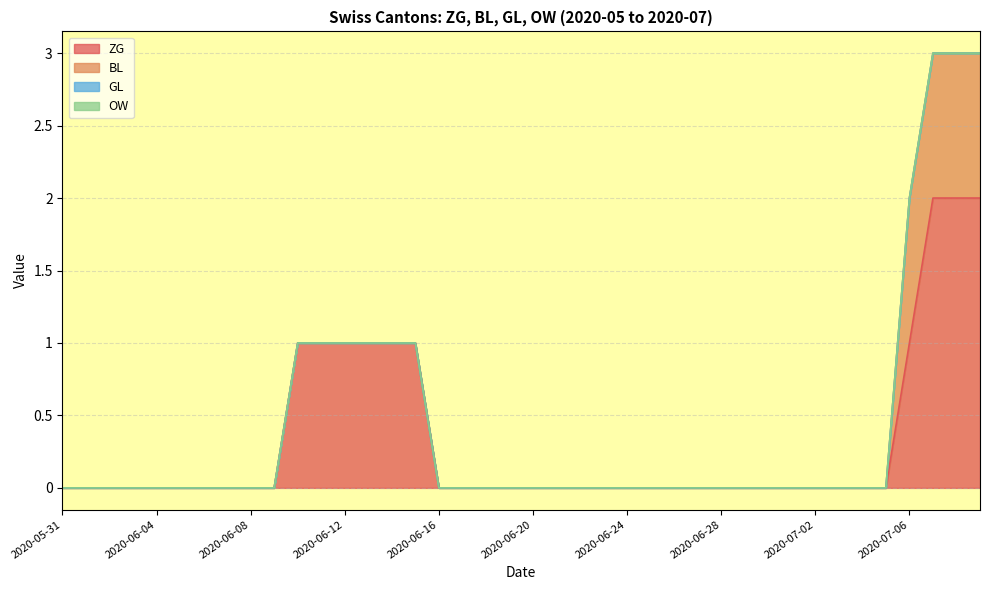

How many lines are shown in the chart?

4